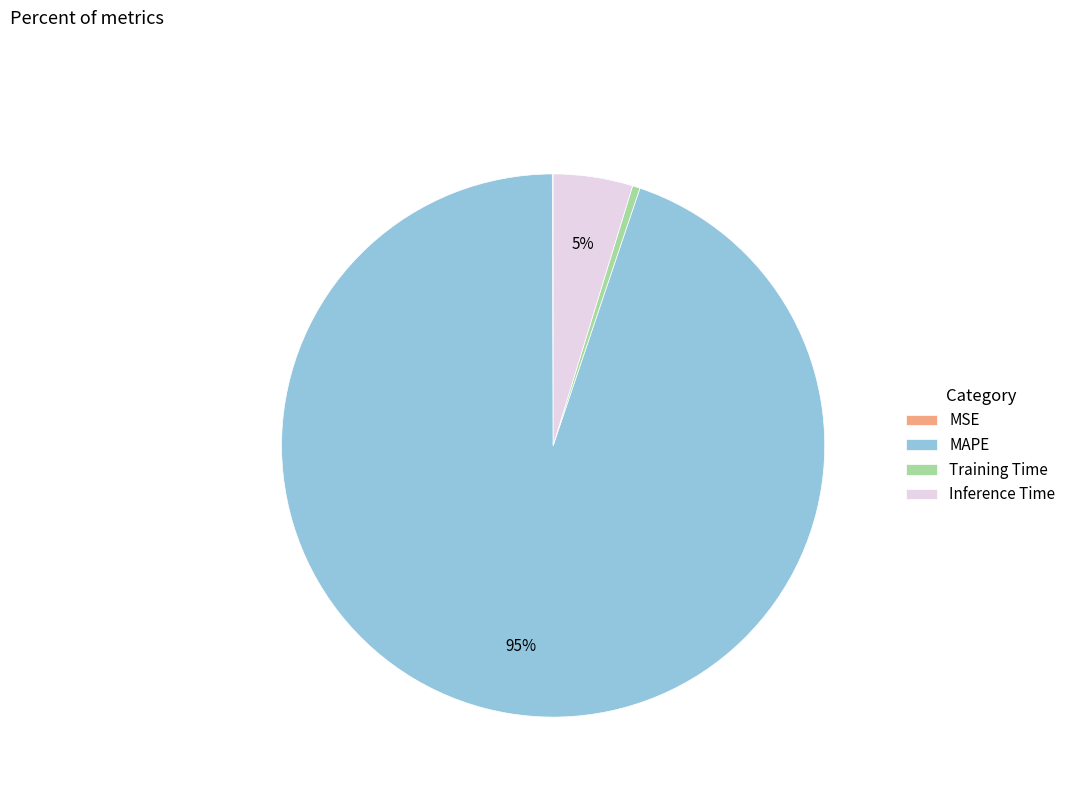

To the nearest percent, what is the average slice percentage?

25%